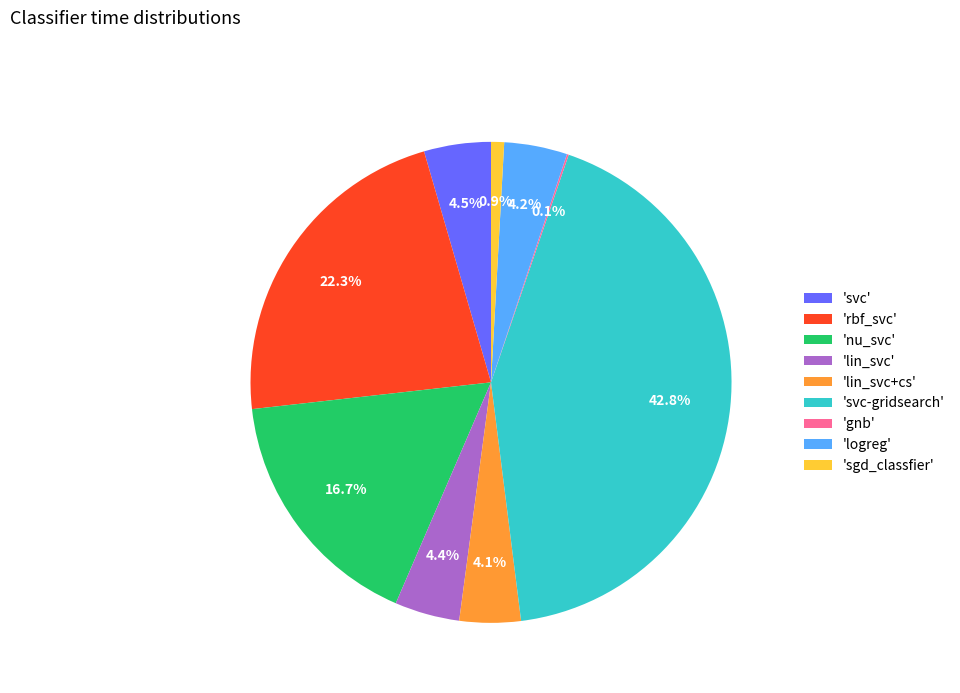

Combined, do 'lin_svc+cs' and 'logreg' account for over 50%?

No